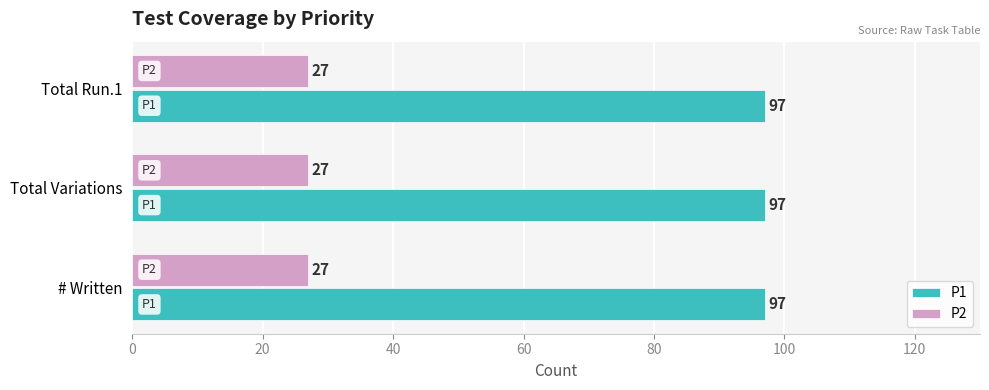

What is the difference between the highest and lowest values at # Written?

70